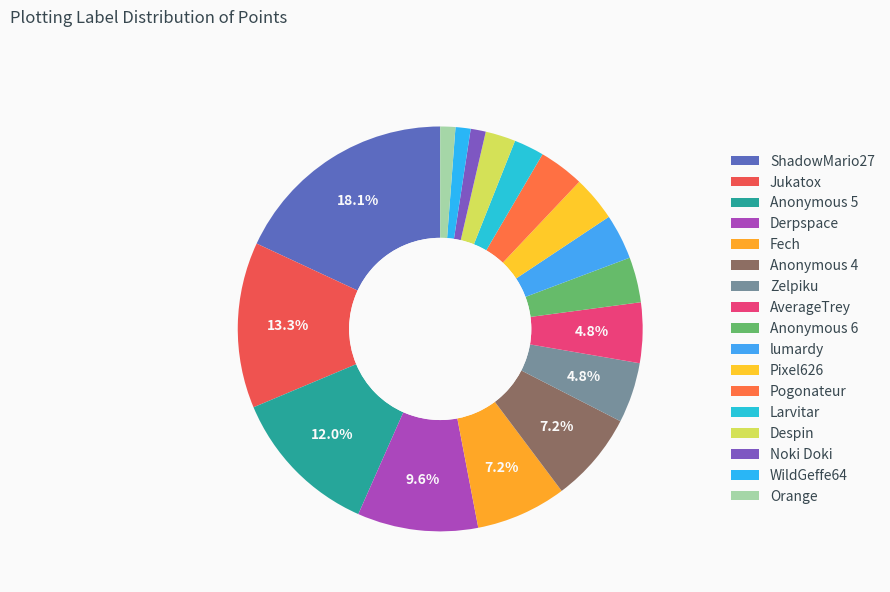

Count the number of slices in the pie.

17